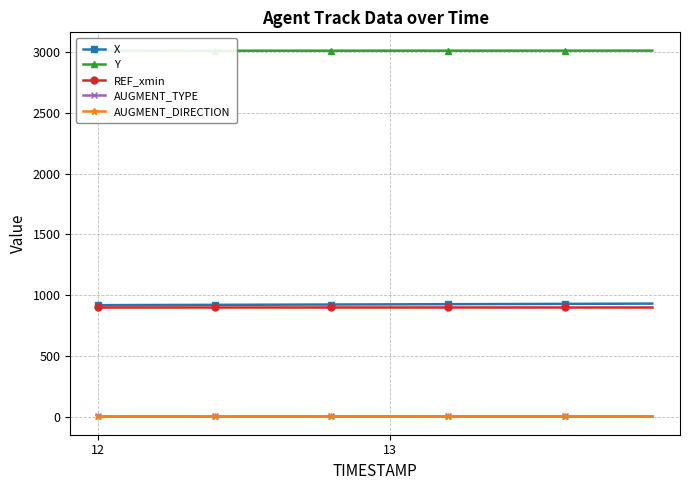

True or false: AUGMENT_TYPE and REF_xmin cross at least once.

False